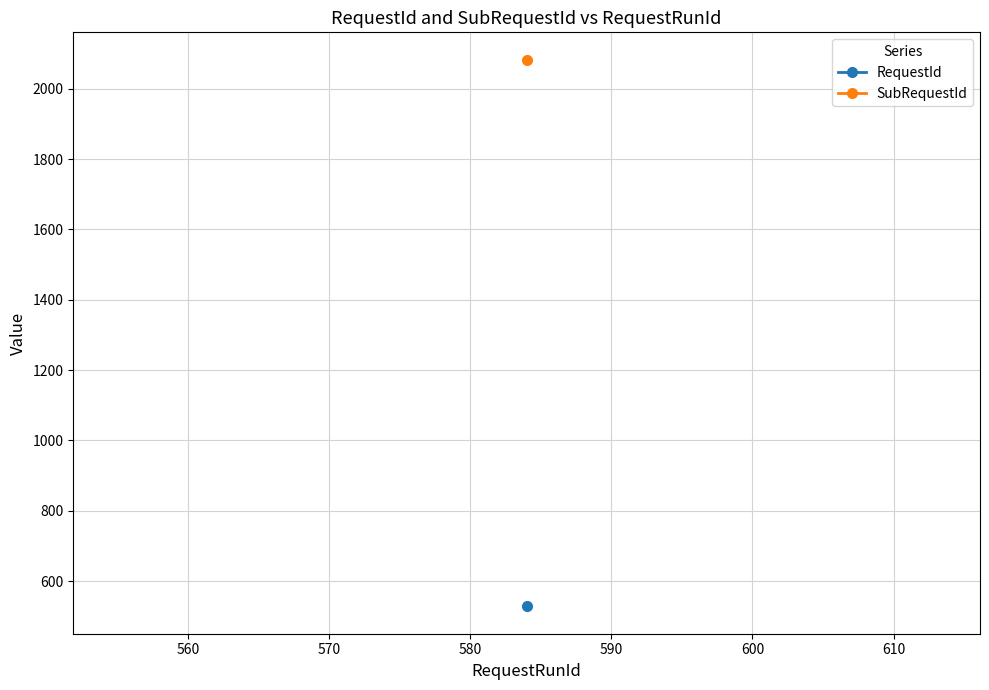

True or false: SubRequestId has more than 0 interior local peaks.

False